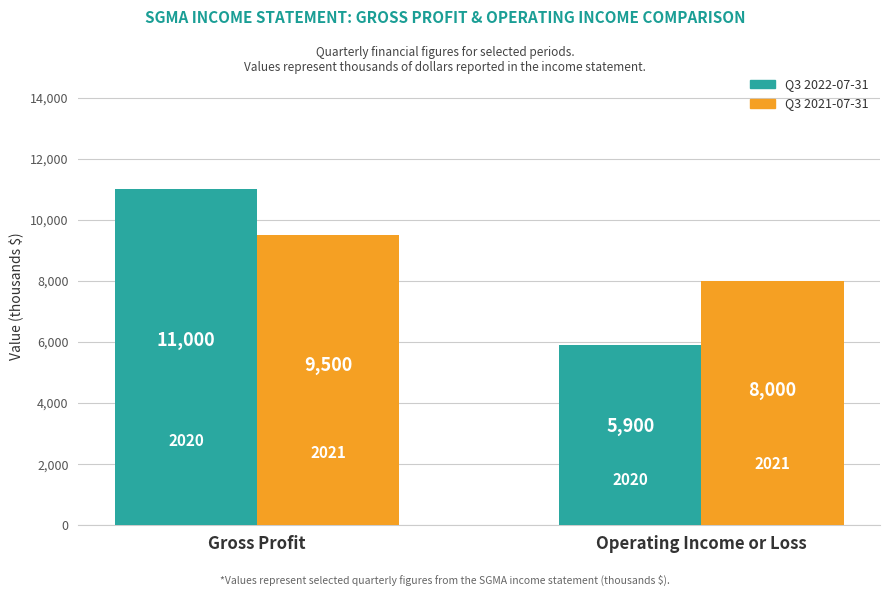

At which category is the sum across all series the highest?

Gross Profit